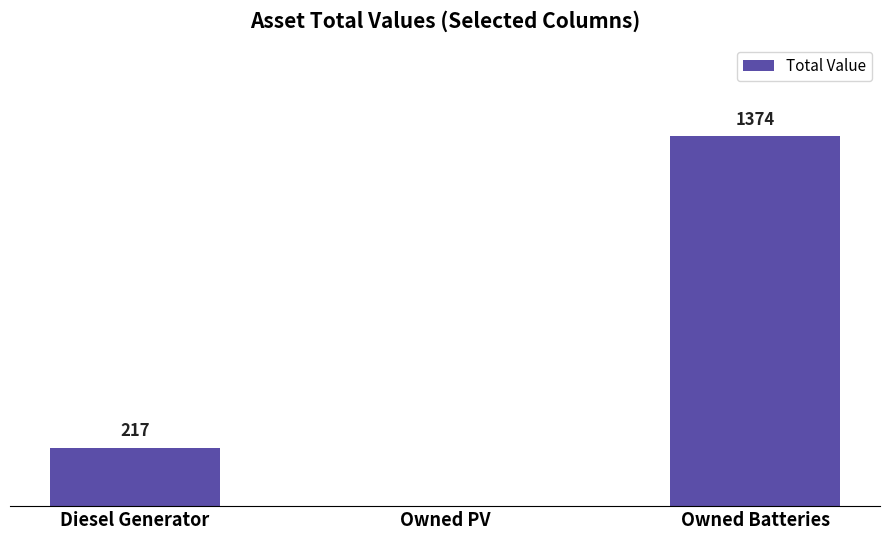

Which has a higher value, Diesel Generator or Owned PV?

Diesel Generator